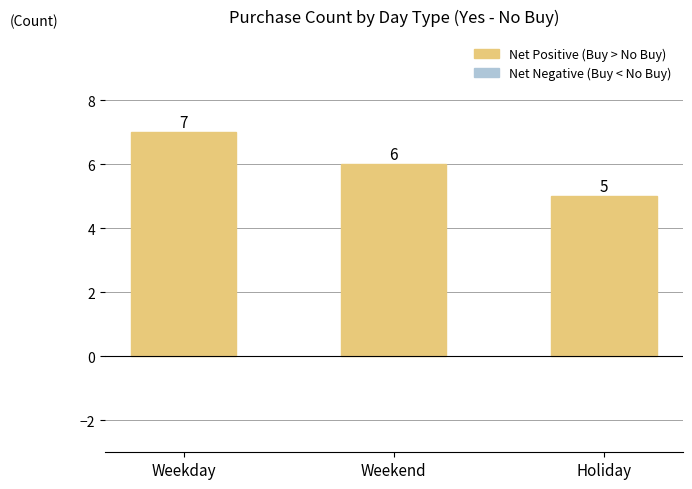

How many values are between 5 and 7?

3